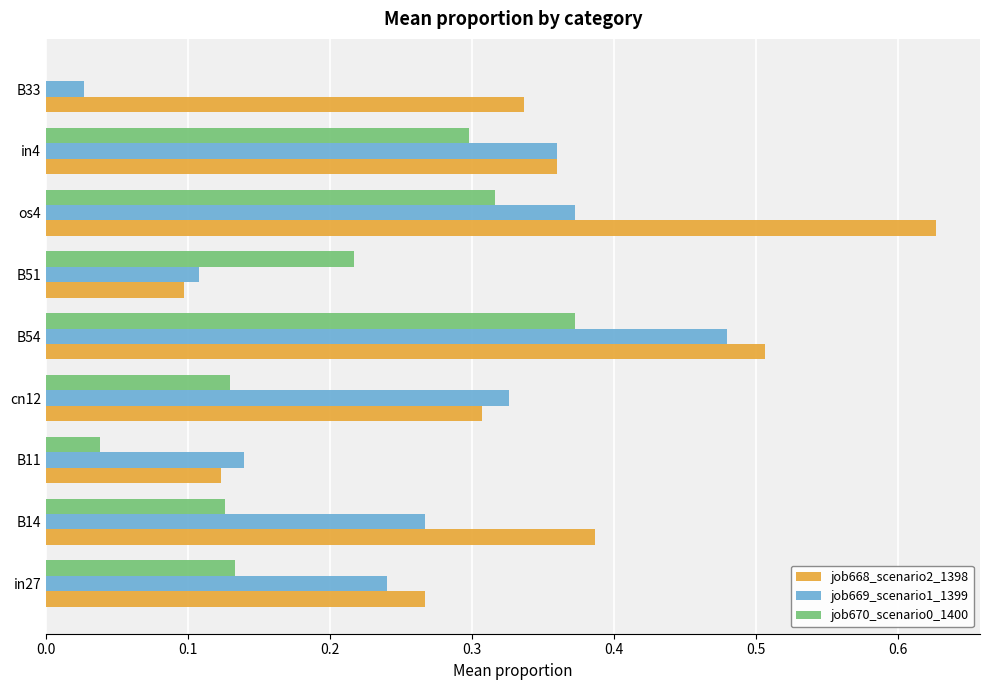

Which series changed the most between in27 and B33?

job669_scenario1_1399